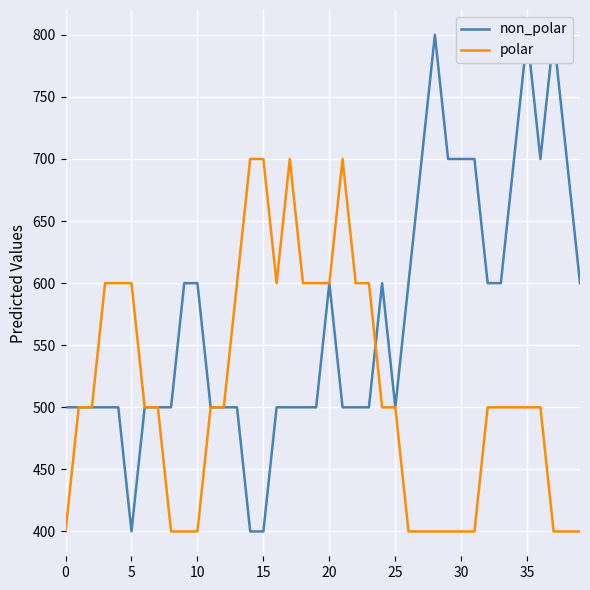

Is it true that polar equals 174 at 32?

False